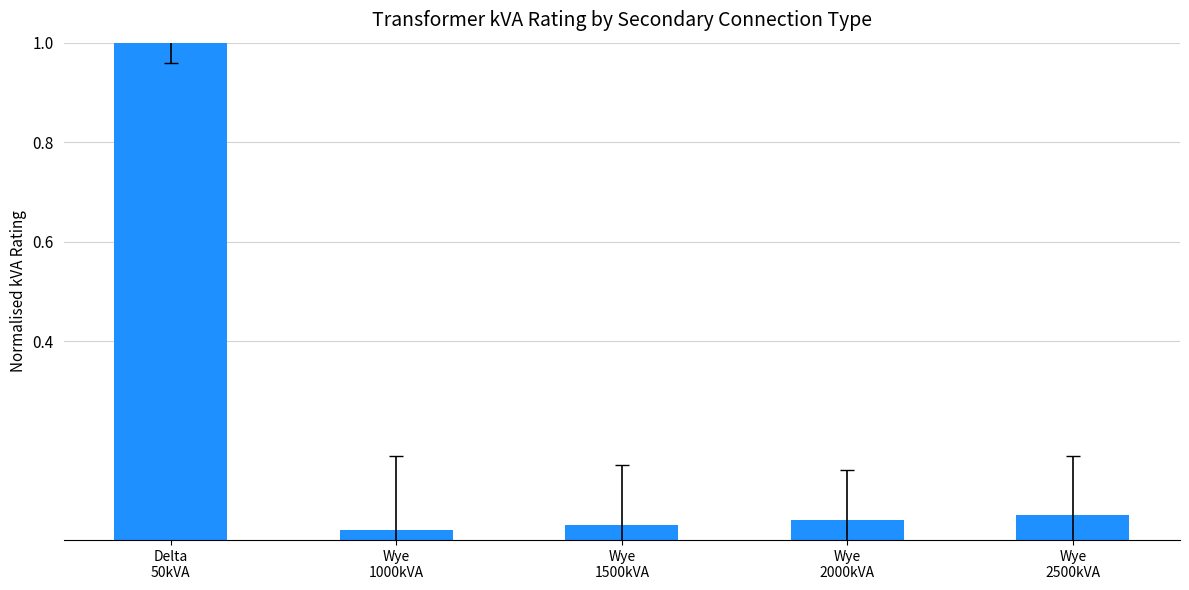

At which category does the chart reach its peak across all series?

Delta
50kVA